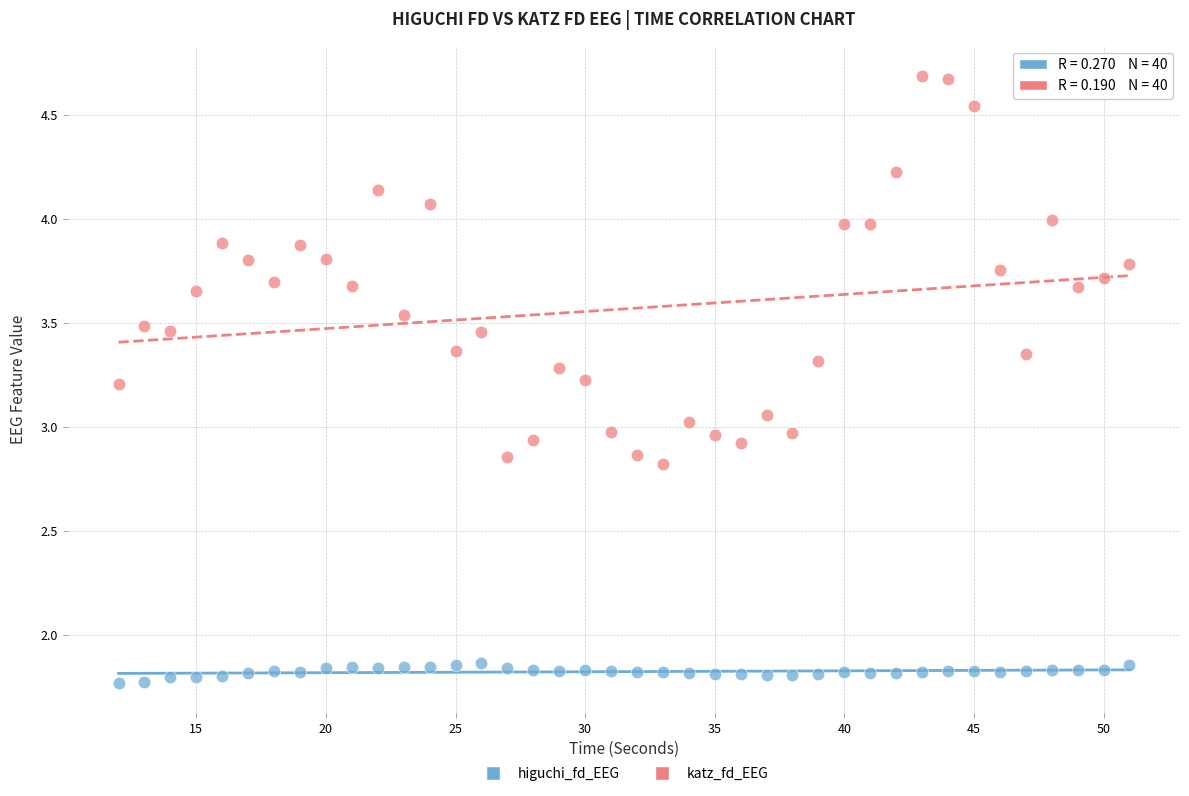

Which series has the largest Y range (max minus min)?

katz_fd_EEG